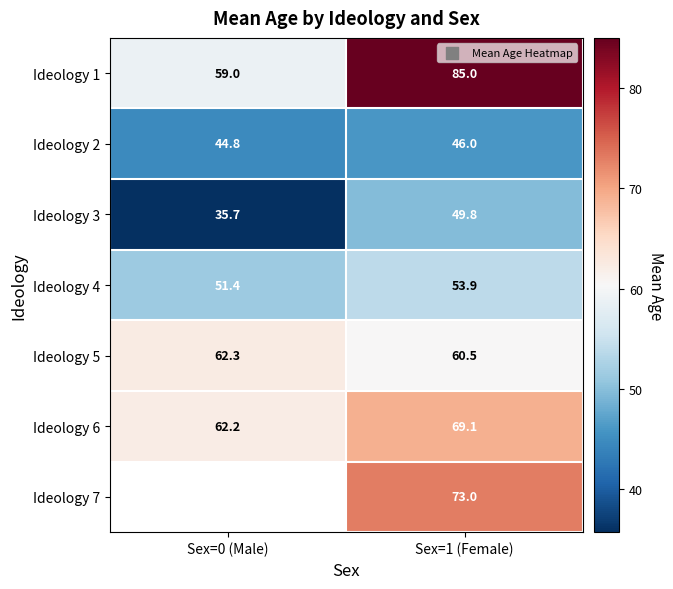

The Ideology 4 series shows 71.5 at Sex=1 (Female). True or false?

False